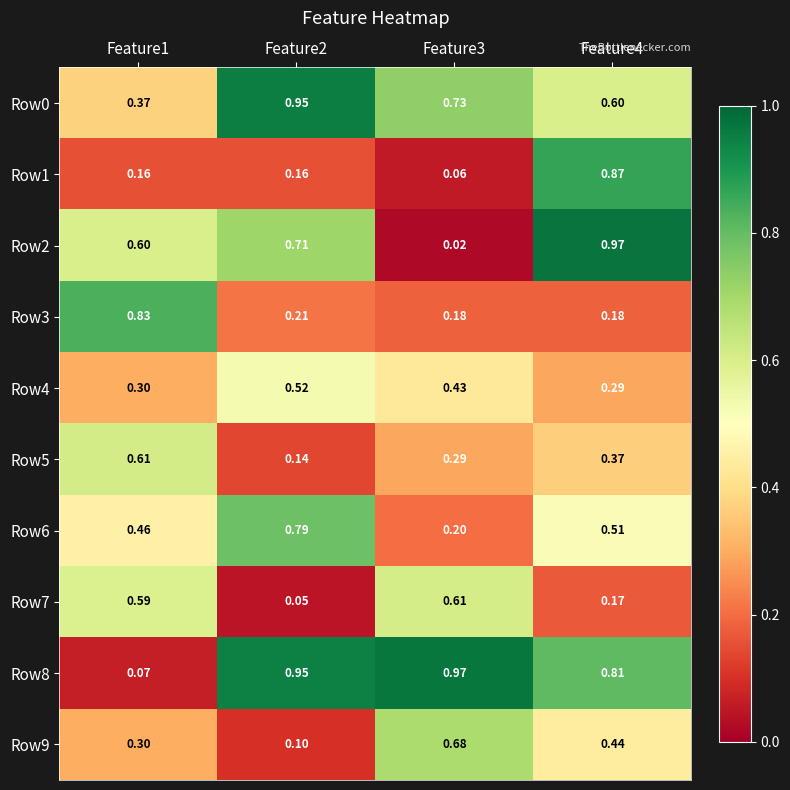

Is the value of Row6 at Feature4 greater than the value of Row2 at Feature2?

No